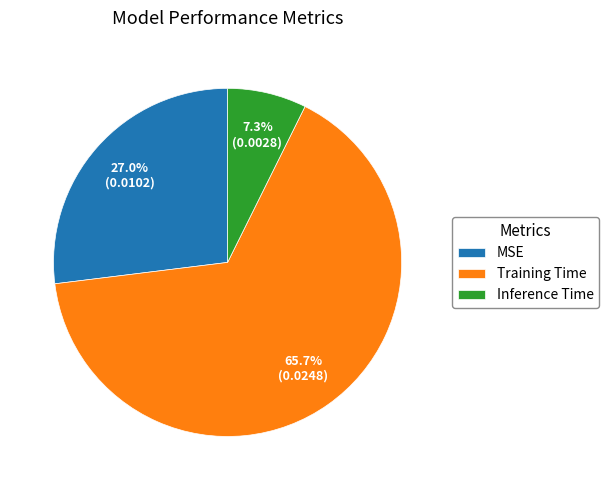

How many slices are in this pie chart?

3